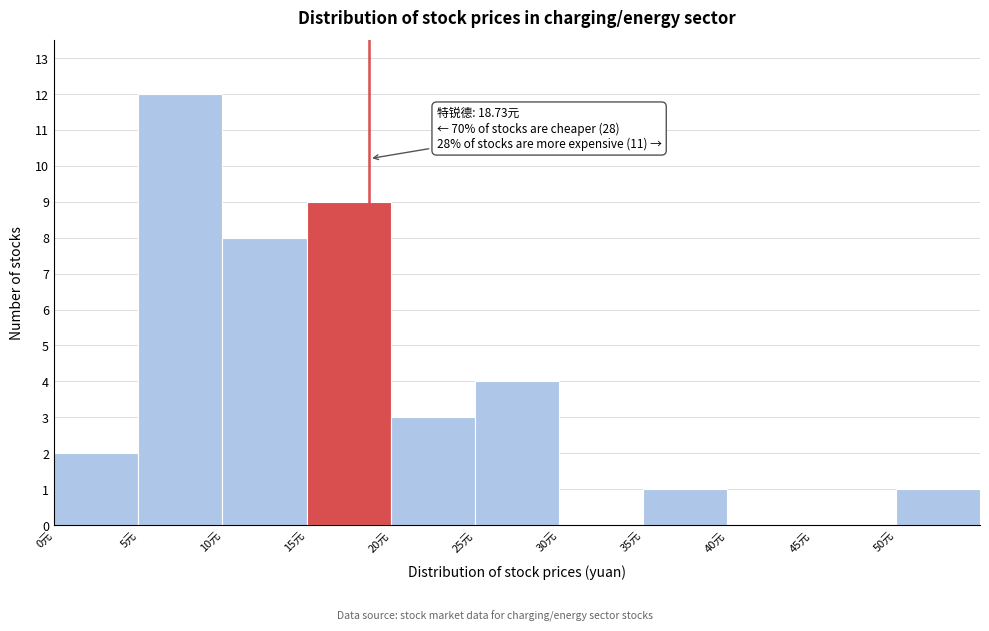

Over which range of the x-axis is the bar tallest?

5 to 10